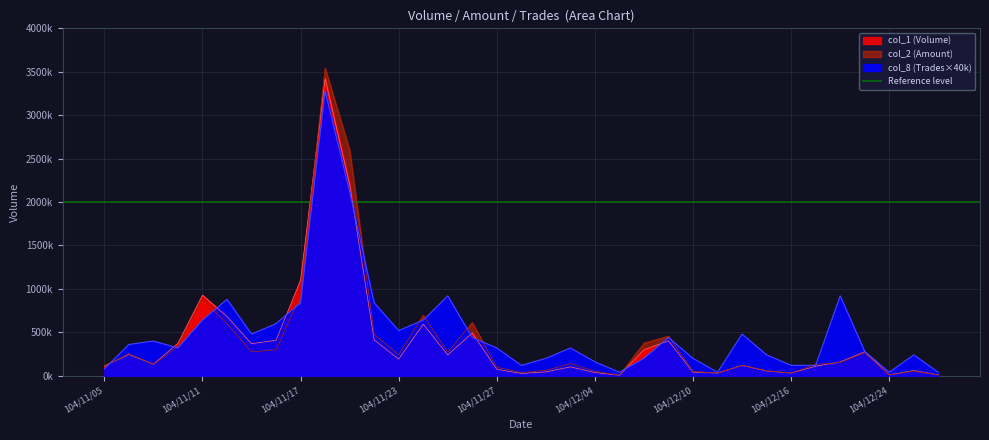

Which has a higher value, 104/11/20 or 104/11/18?

104/11/18